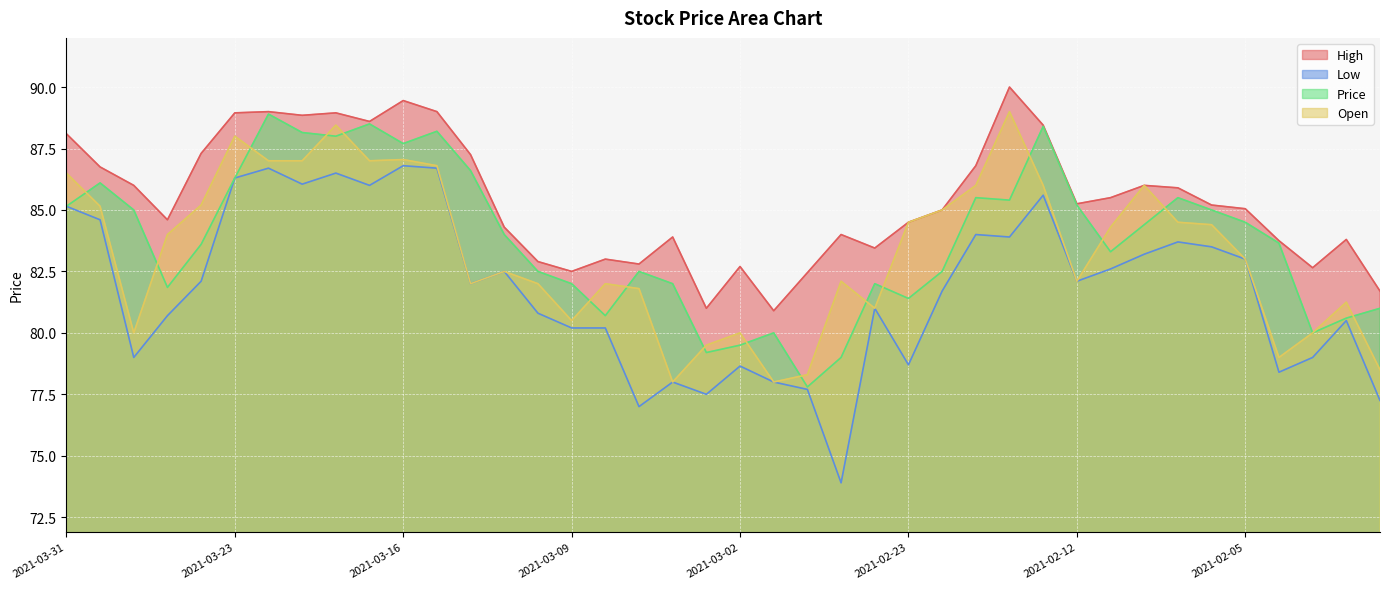

Reading left to right, transcribe all the data shown in this chart.

High: 2021-03-31=88.1	2021-03-30=86.8	2021-03-29=86.0	2021-03-26=84.6	2021-03-25=87.3	2021-03-23=89.0	2021-03-22=89.0	2021-03-19=88.8	2021-03-18=89.0	2021-03-17=88.6	2021-03-16=89.5	2021-03-15=89.0	2021-03-12=87.2	2021-03-11=84.3	2021-03-10=82.9	2021-03-09=82.5	2021-03-08=83.0	2021-03-05=82.8	2021-03-04=83.9	2021-03-03=81.0	2021-03-02=82.7	2021-03-01=80.9	2021-02-26=82.5	2021-02-25=84.0	2021-02-24=83.5	2021-02-23=84.5	2021-02-22=85.0	2021-02-19=86.8	2021-02-18=90.0	2021-02-17=88.5	2021-02-12=85.2	2021-02-11=85.5	2021-02-10=86.0	2021-02-09=85.9	2021-02-08=85.2	2021-02-05=85.0	2021-02-04=83.8	2021-02-03=82.7	2021-02-02=83.8	2021-02-01=81.7
Low: 2021-03-31=85.2	2021-03-30=84.6	2021-03-29=79.0	2021-03-26=80.7	2021-03-25=82.1	2021-03-23=86.3	2021-03-22=86.7	2021-03-19=86.0	2021-03-18=86.5	2021-03-17=86.0	2021-03-16=86.8	2021-03-15=86.7	2021-03-12=82.0	2021-03-11=82.5	2021-03-10=80.8	2021-03-09=80.2	2021-03-08=80.2	2021-03-05=77.0	2021-03-04=78.0	2021-03-03=77.5	2021-03-02=78.7	2021-03-01=78.0	2021-02-26=77.7	2021-02-25=73.9	2021-02-24=81.0	2021-02-23=78.7	2021-02-22=81.7	2021-02-19=84.0	2021-02-18=83.9	2021-02-17=85.6	2021-02-12=82.1	2021-02-11=82.6	2021-02-10=83.2	2021-02-09=83.7	2021-02-08=83.5	2021-02-05=83.0	2021-02-04=78.4	2021-02-03=79.0	2021-02-02=80.5	2021-02-01=77.2
Price: 2021-03-31=85.2	2021-03-30=86.1	2021-03-29=85.0	2021-03-26=81.8	2021-03-25=83.6	2021-03-23=86.3	2021-03-22=88.9	2021-03-19=88.2	2021-03-18=88.0	2021-03-17=88.5	2021-03-16=87.7	2021-03-15=88.2	2021-03-12=86.6	2021-03-11=84.0	2021-03-10=82.5	2021-03-09=82.0	2021-03-08=80.7	2021-03-05=82.5	2021-03-04=82.0	2021-03-03=79.2	2021-03-02=79.5	2021-03-01=80.0	2021-02-26=77.8	2021-02-25=79.0	2021-02-24=82.0	2021-02-23=81.4	2021-02-22=82.5	2021-02-19=85.5	2021-02-18=85.4	2021-02-17=88.4	2021-02-12=85.2	2021-02-11=83.3	2021-02-10=84.4	2021-02-09=85.5	2021-02-08=85.0	2021-02-05=84.5	2021-02-04=83.7	2021-02-03=80.0	2021-02-02=80.6	2021-02-01=81.0
Open: 2021-03-31=86.5	2021-03-30=85.2	2021-03-29=80.0	2021-03-26=84.0	2021-03-25=85.2	2021-03-23=88.0	2021-03-22=87.0	2021-03-19=87.0	2021-03-18=88.5	2021-03-17=87.0	2021-03-16=87.0	2021-03-15=86.8	2021-03-12=82.0	2021-03-11=82.5	2021-03-10=82.0	2021-03-09=80.5	2021-03-08=82.0	2021-03-05=81.8	2021-03-04=78.0	2021-03-03=79.5	2021-03-02=80.0	2021-03-01=78.0	2021-02-26=78.3	2021-02-25=82.1	2021-02-24=81.0	2021-02-23=84.5	2021-02-22=85.0	2021-02-19=86.0	2021-02-18=89.0	2021-02-17=86.0	2021-02-12=82.1	2021-02-11=84.3	2021-02-10=86.0	2021-02-09=84.5	2021-02-08=84.4	2021-02-05=83.0	2021-02-04=79.0	2021-02-03=80.0	2021-02-02=81.2	2021-02-01=78.5